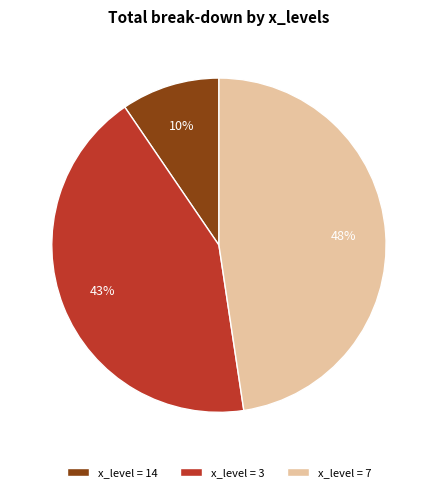

Does any single category account for the majority?

No